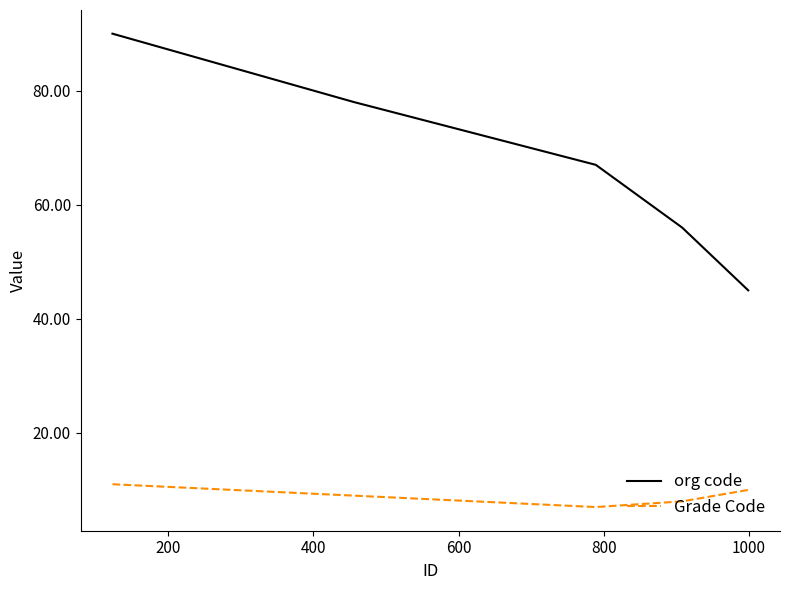

What is the difference between the maximum and minimum values in the org code series?

45